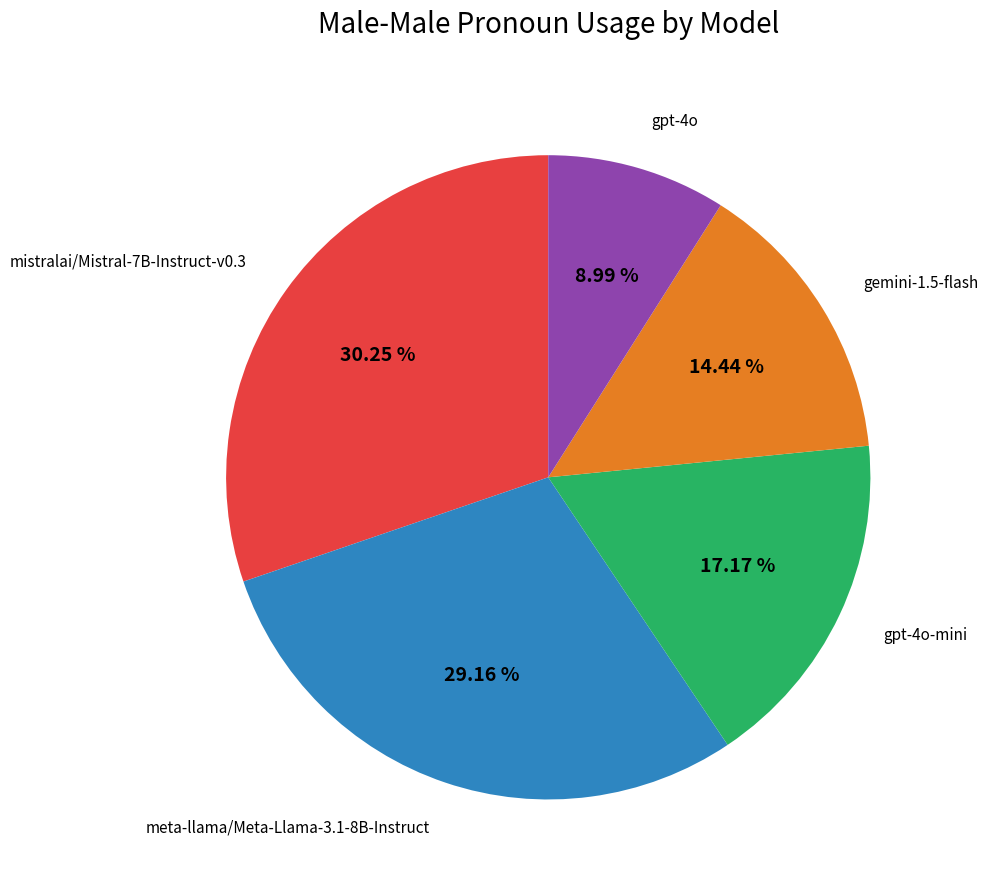

What is the smallest slice in the pie chart?

gpt-4o